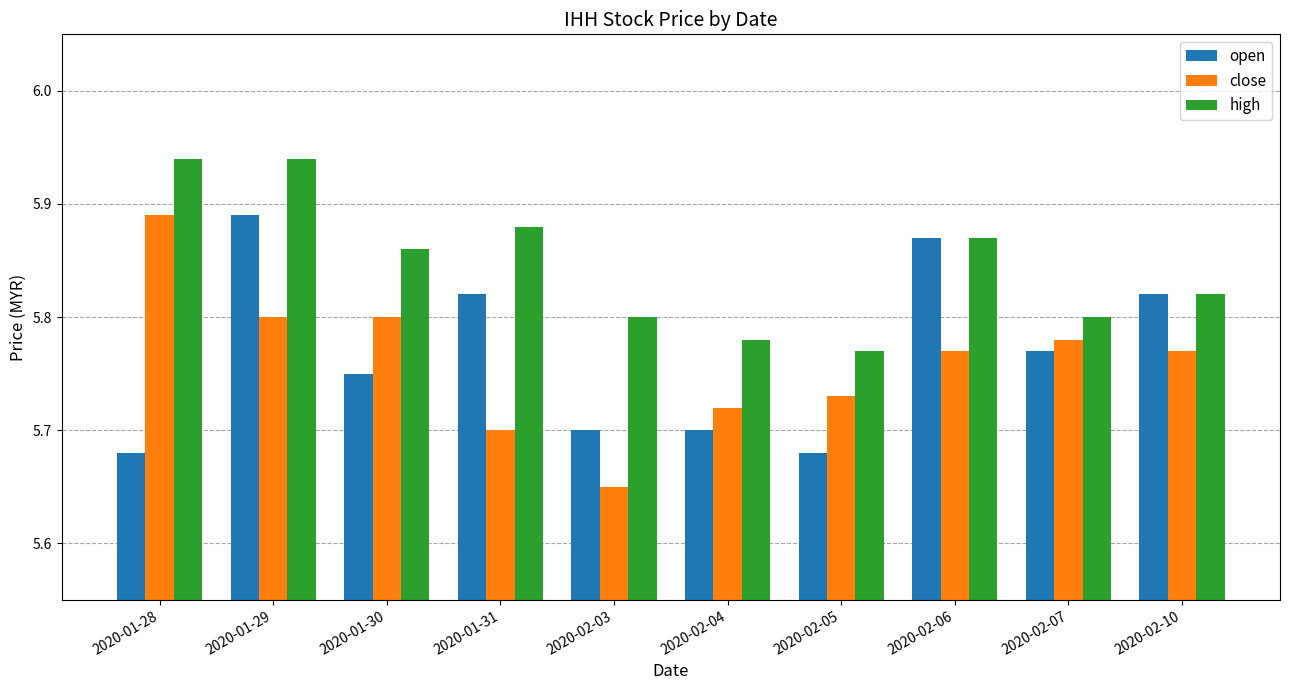

At which label does high reach its minimum?

2020-02-05